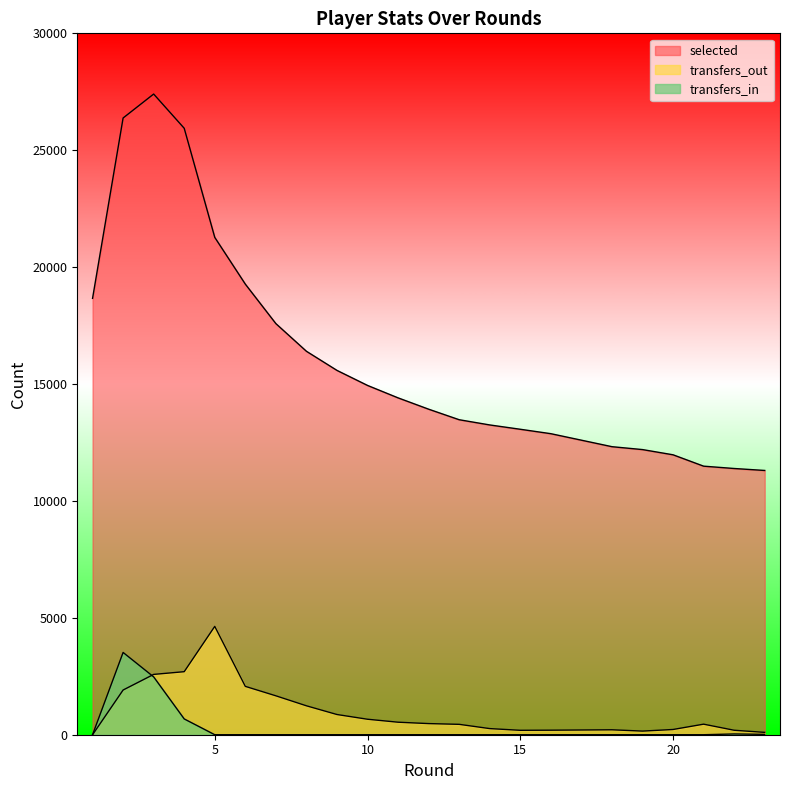

Between 12 and 3, which is larger?

3